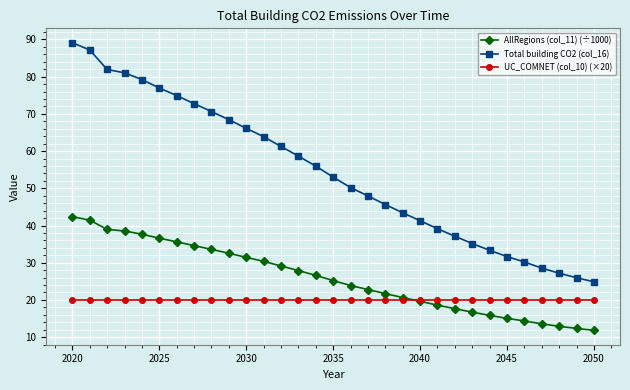

Which series has the widest spread of values?

Total building CO2 (col_16)